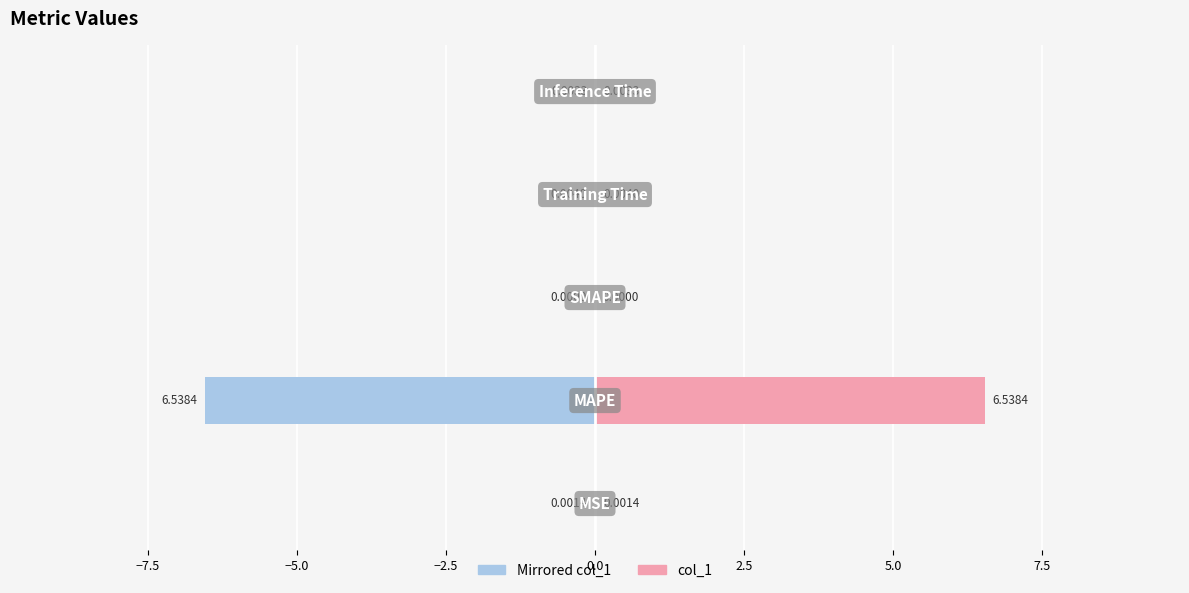

Is the value of col_1 at −2.5 greater than the value of Left (col_1 mirrored) at −5.0?

Yes